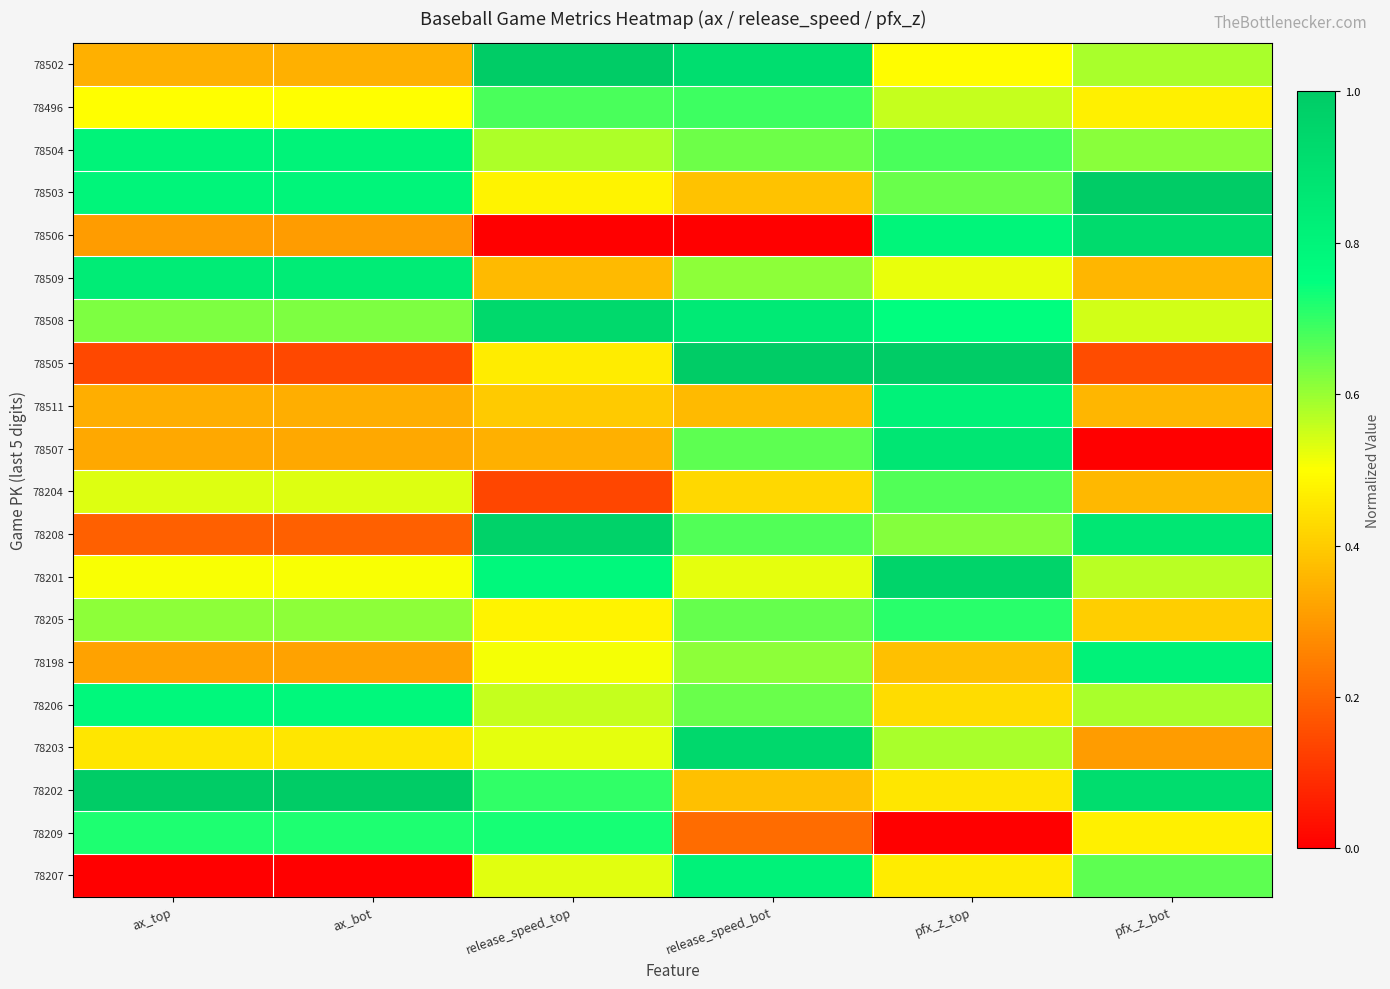

Rank the series by their maximum value, from lowest to highest.

78204, 78496, 78205, 78209, 78206, 78504, 78511, 78198, 78207, 78509, 78507, 78506, 78508, 78203, 78201, 78208, 78502, 78503, 78505, 78202